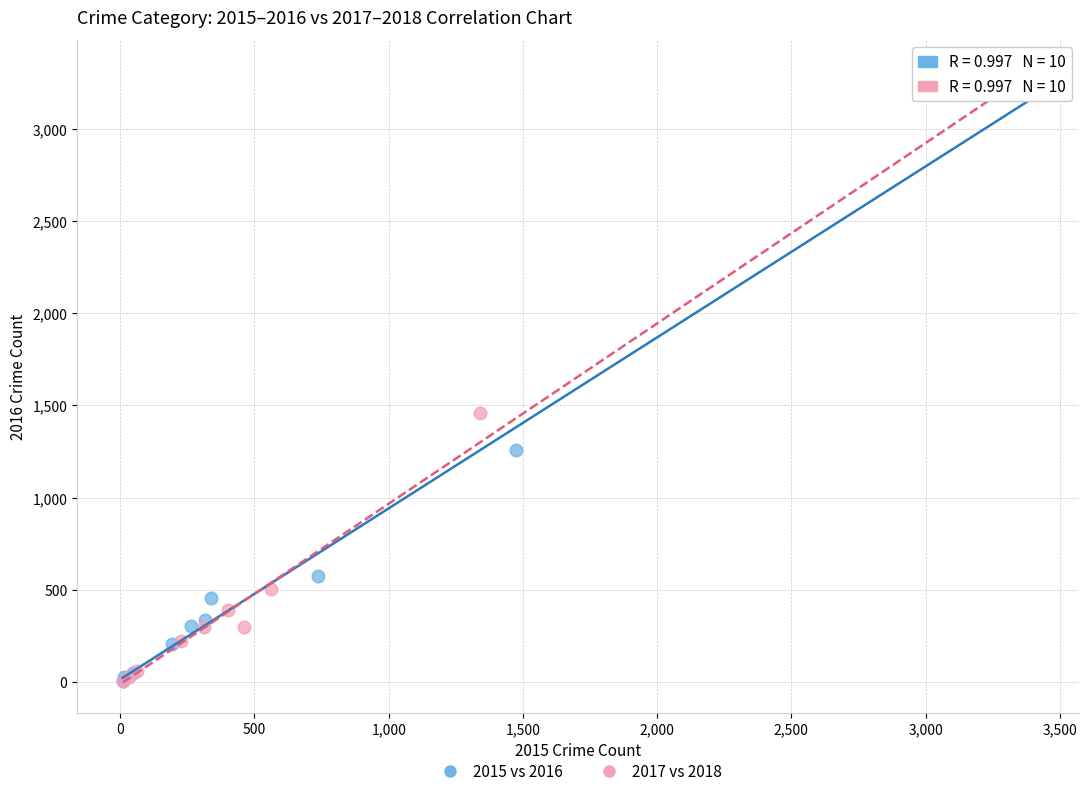

What are all the series names shown in the legend?

2015 vs 2016, 2017 vs 2018